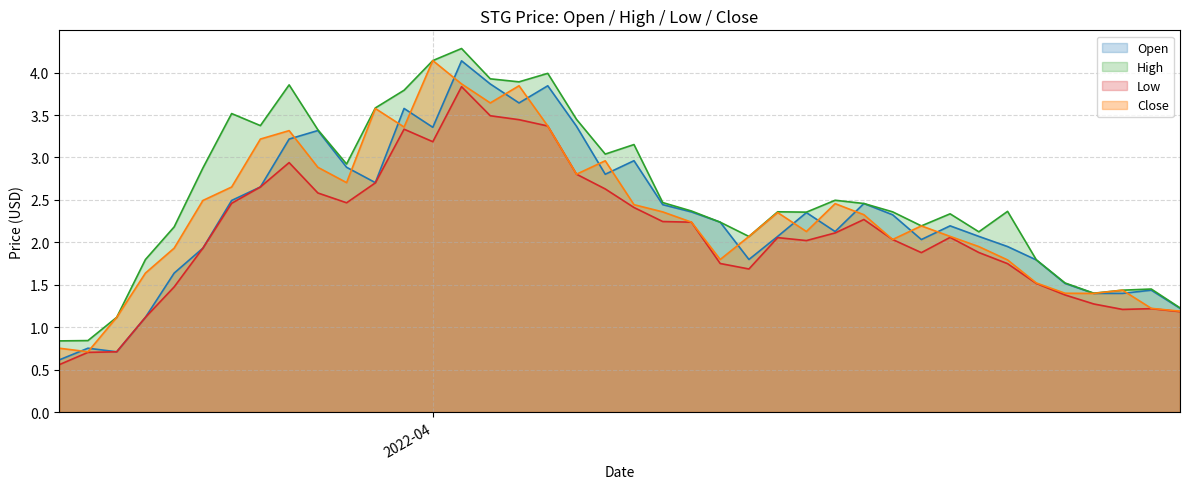

True or false: Close and Open intersect in this chart.

True